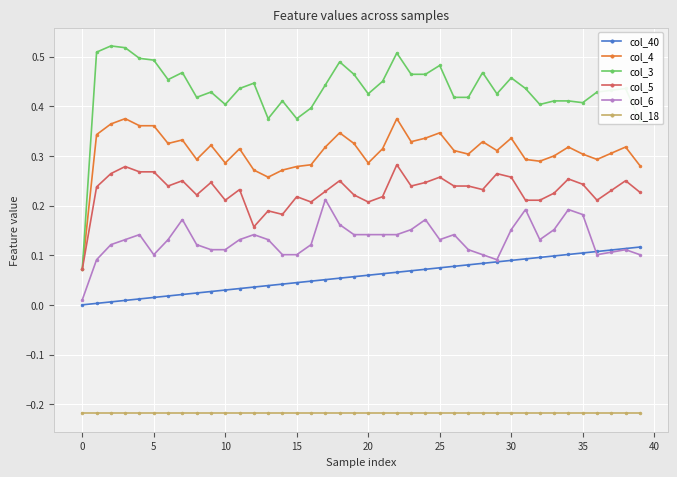

Which series has the widest spread of values?

col_3